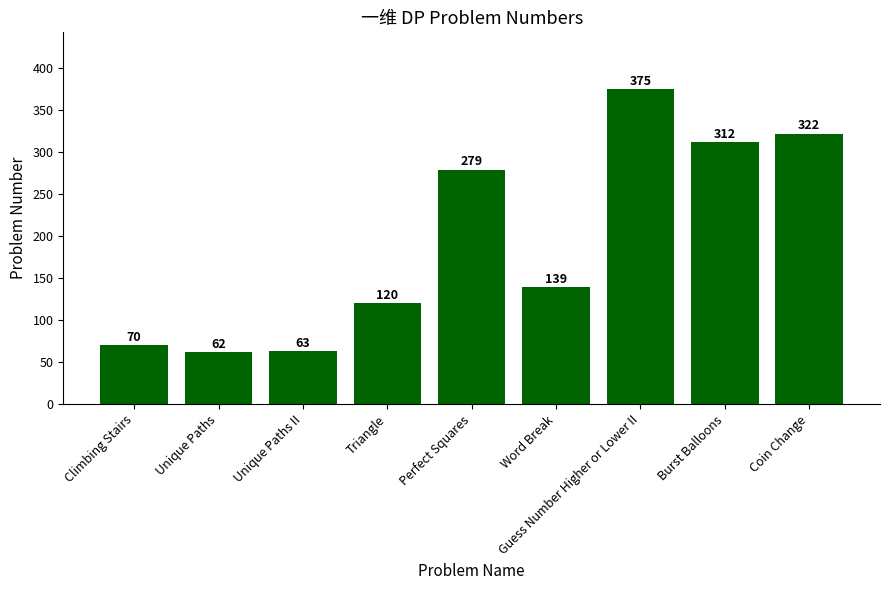

Rank the categories by value from lowest to highest.

Unique Paths, Unique Paths II, Climbing Stairs, Triangle, Word Break, Perfect Squares, Burst Balloons, Coin Change, Guess Number Higher or Lower II